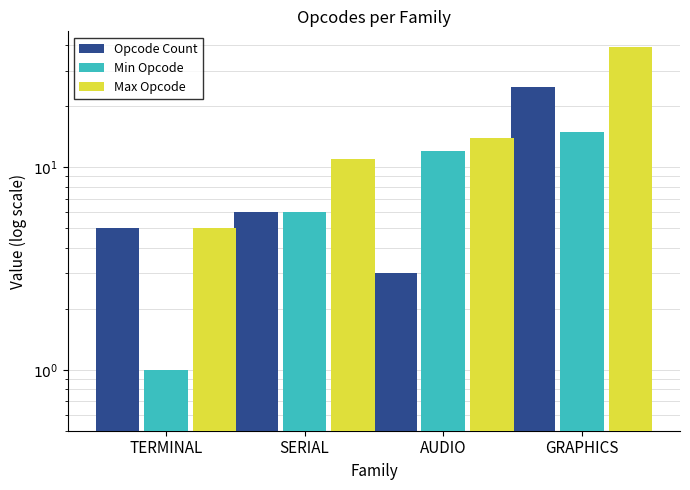

List the series in order of their peak value, highest first.

Max Opcode, Opcode Count, Min Opcode